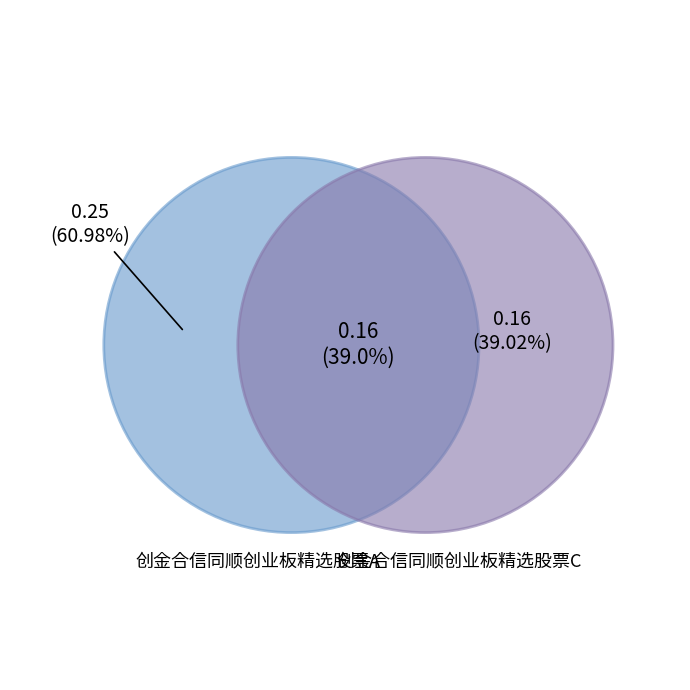

Does 创金合信同顺创业板精选股票A represent more than half of the total?

Yes